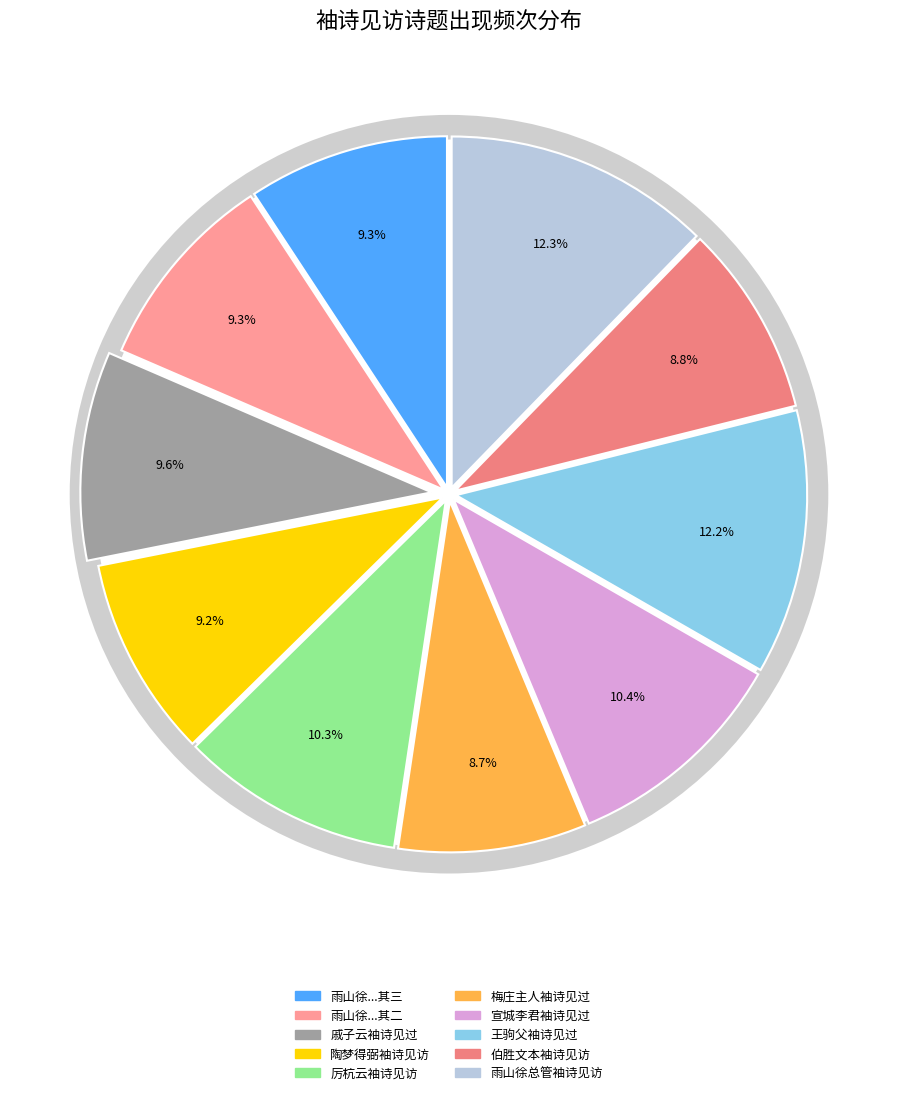

To the nearest percent, what is the difference between the largest and smallest slice percentages?

4%